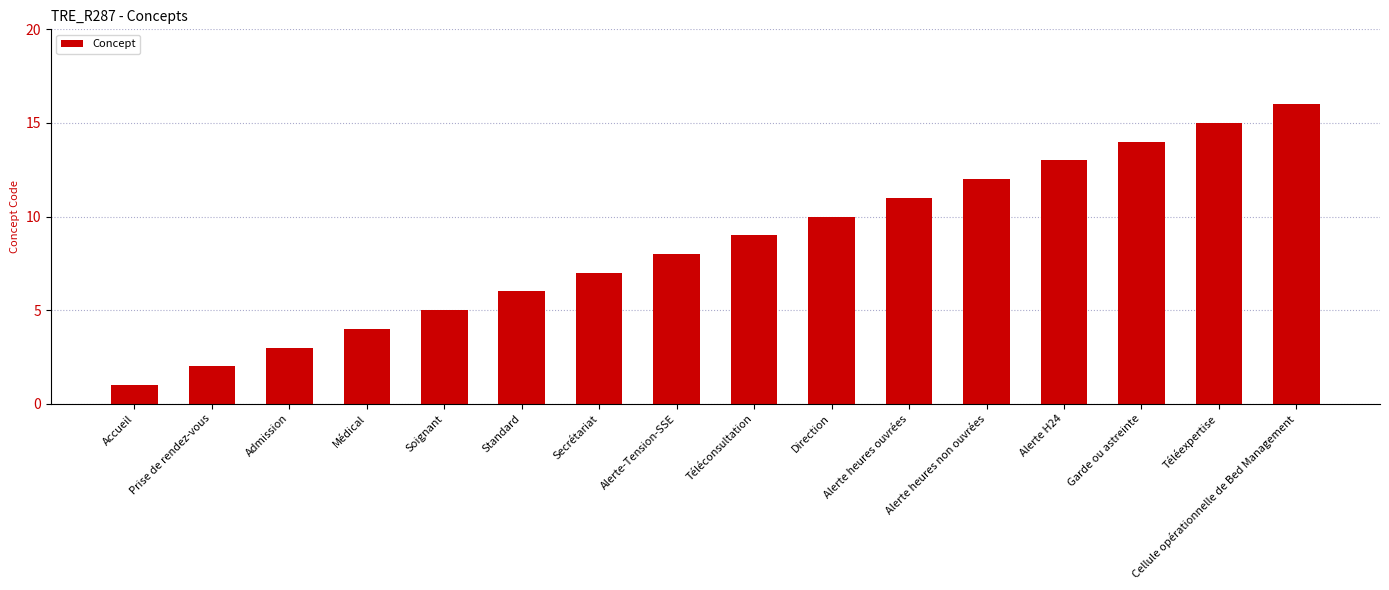

What is the difference between the maximum and second lowest values?

14